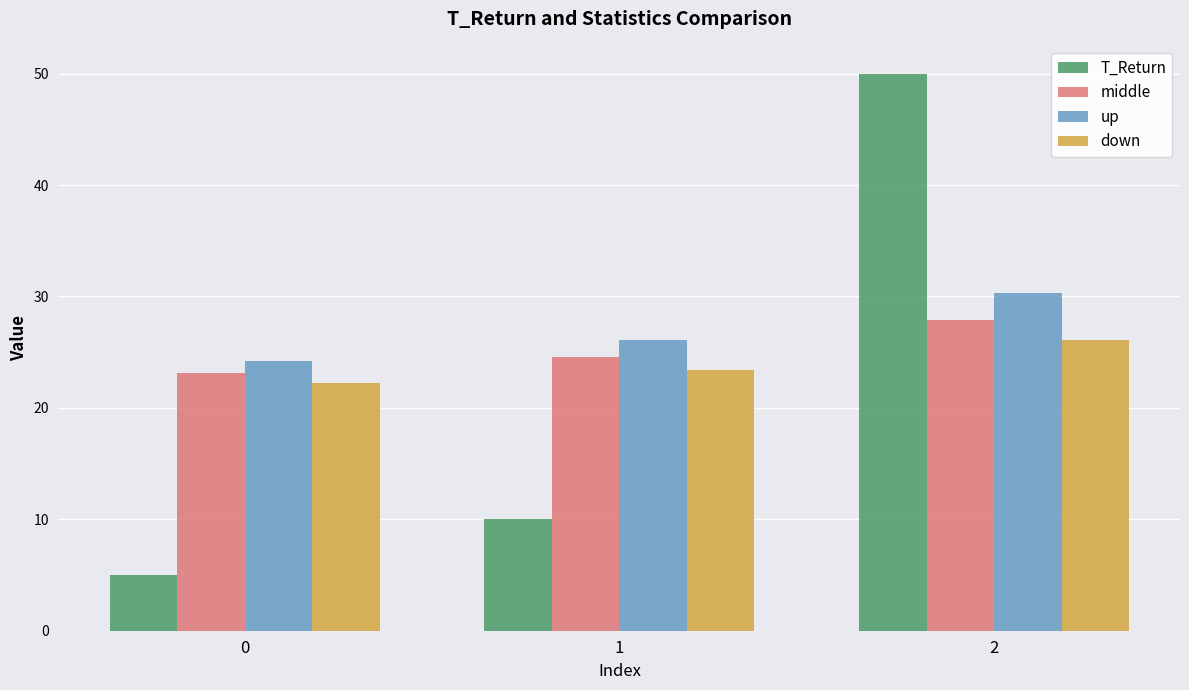

Which series has the largest range (max minus min)?

T_Return